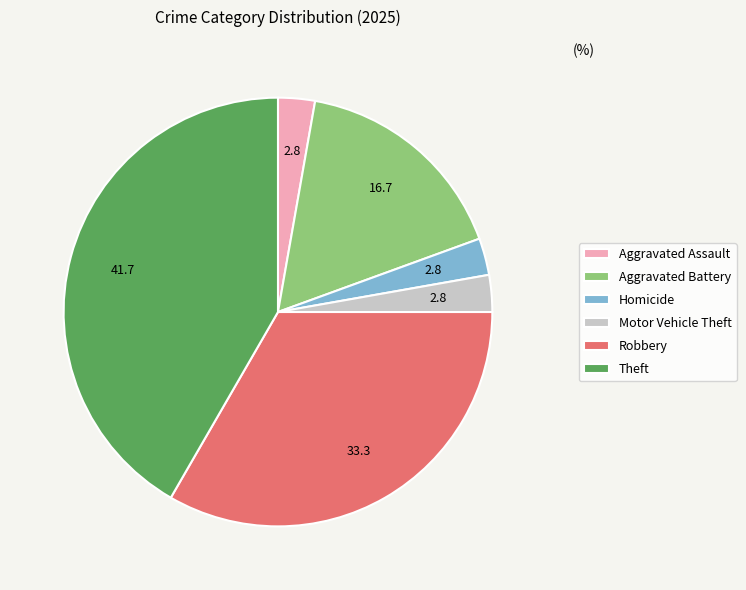

Do Homicide and Robbery together represent more than half of the pie?

No